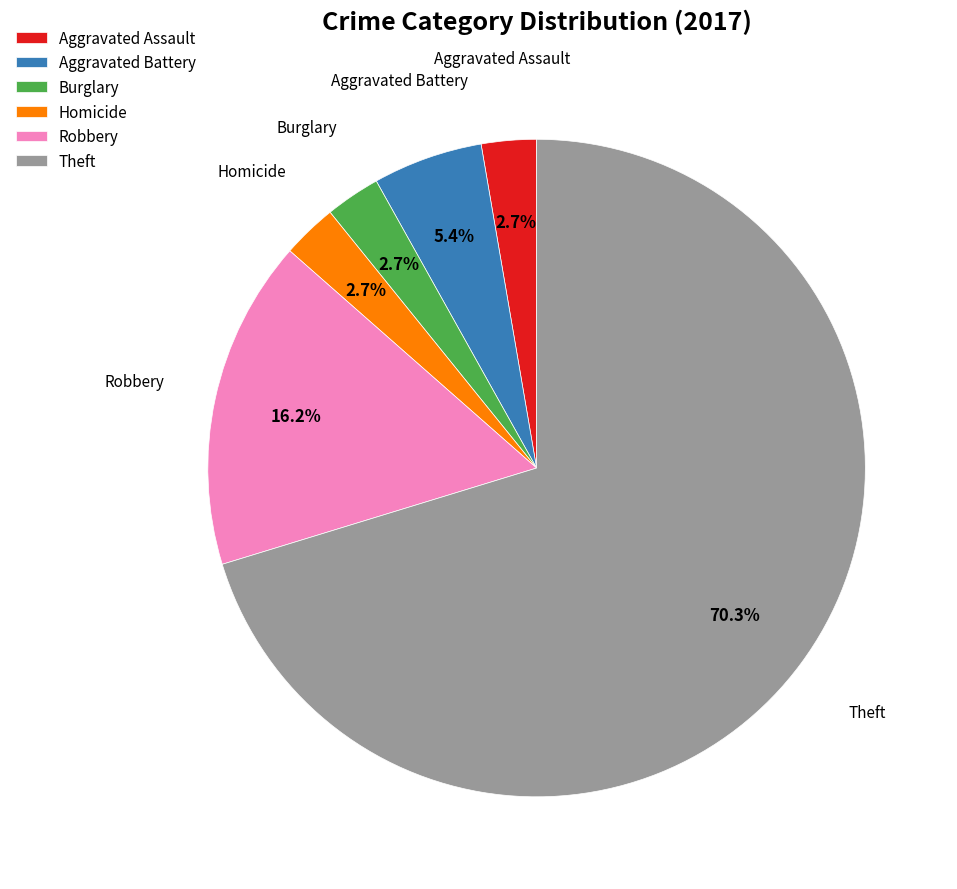

Which has a higher value, Burglary or Robbery?

Robbery